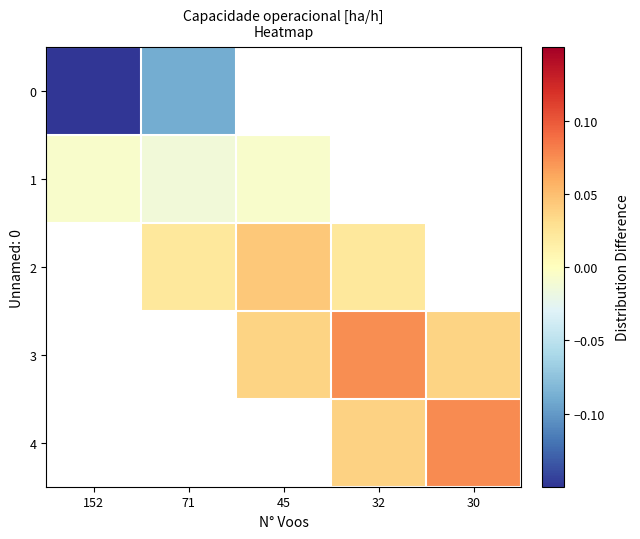

The 1 series shows -0.0 at 45. True or false?

True